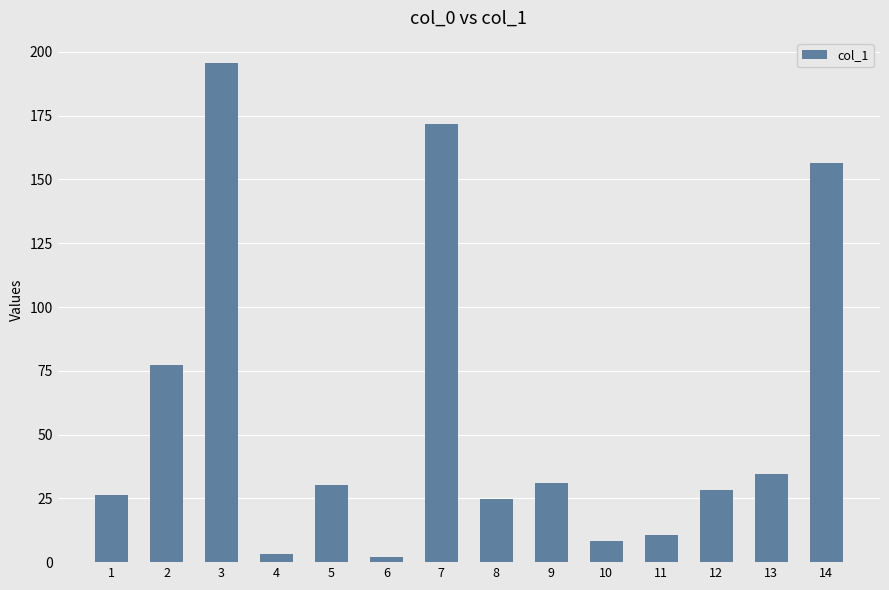

What is the difference between the maximum and minimum values?

193.6